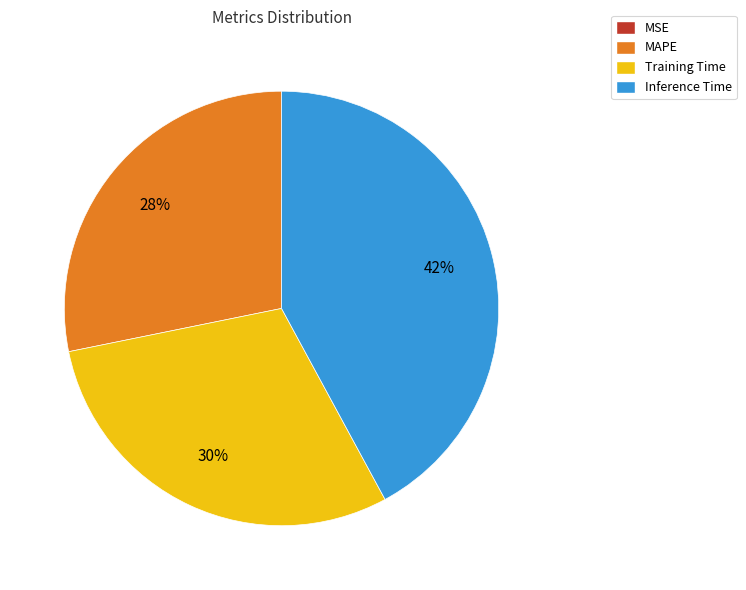

True or false: Inference Time accounts for 32% of the total.

False